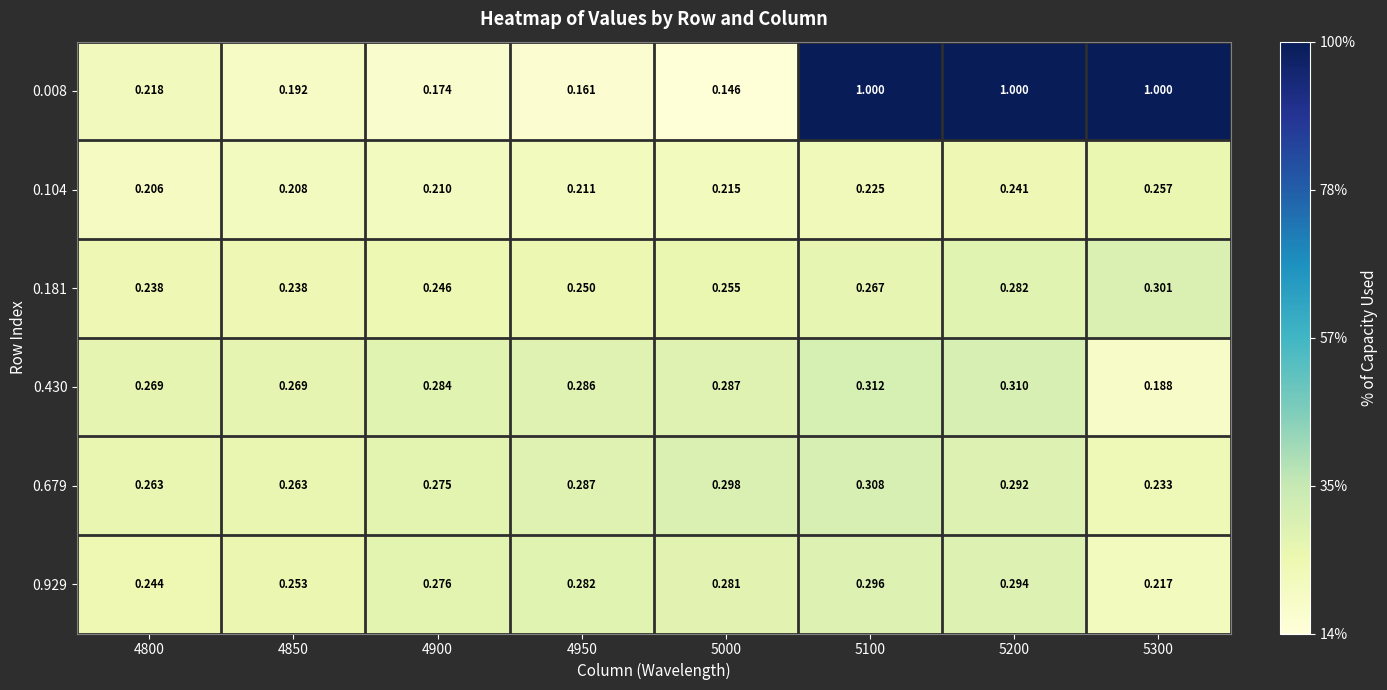

Is the value of 0.104 at 5000 greater than the value of 0.008 at 5100?

No